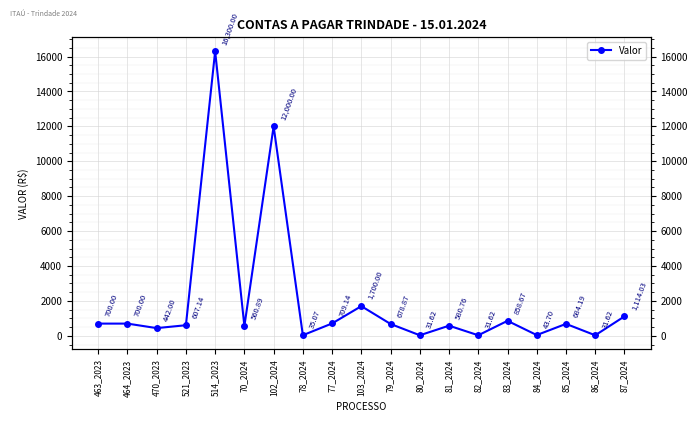

What is the difference between the values at 463_2023 and 84_2024?

656.3